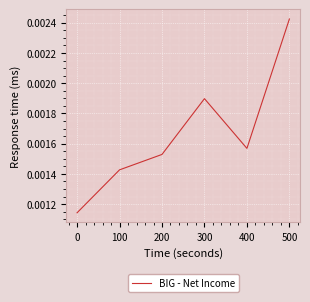

Does the chart display data point markers on the line(s)?

No